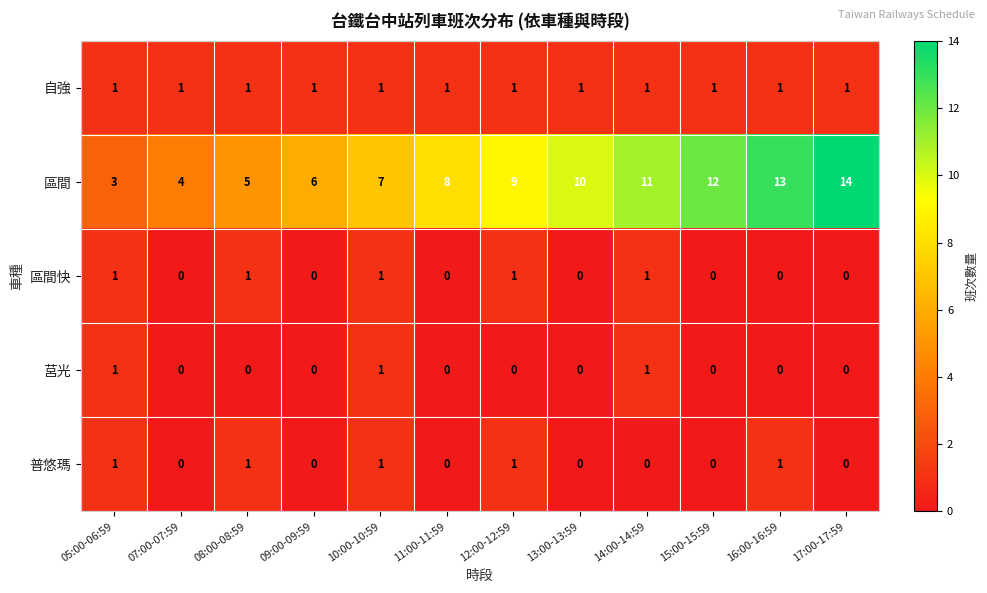

Which series has the widest spread of values?

區間